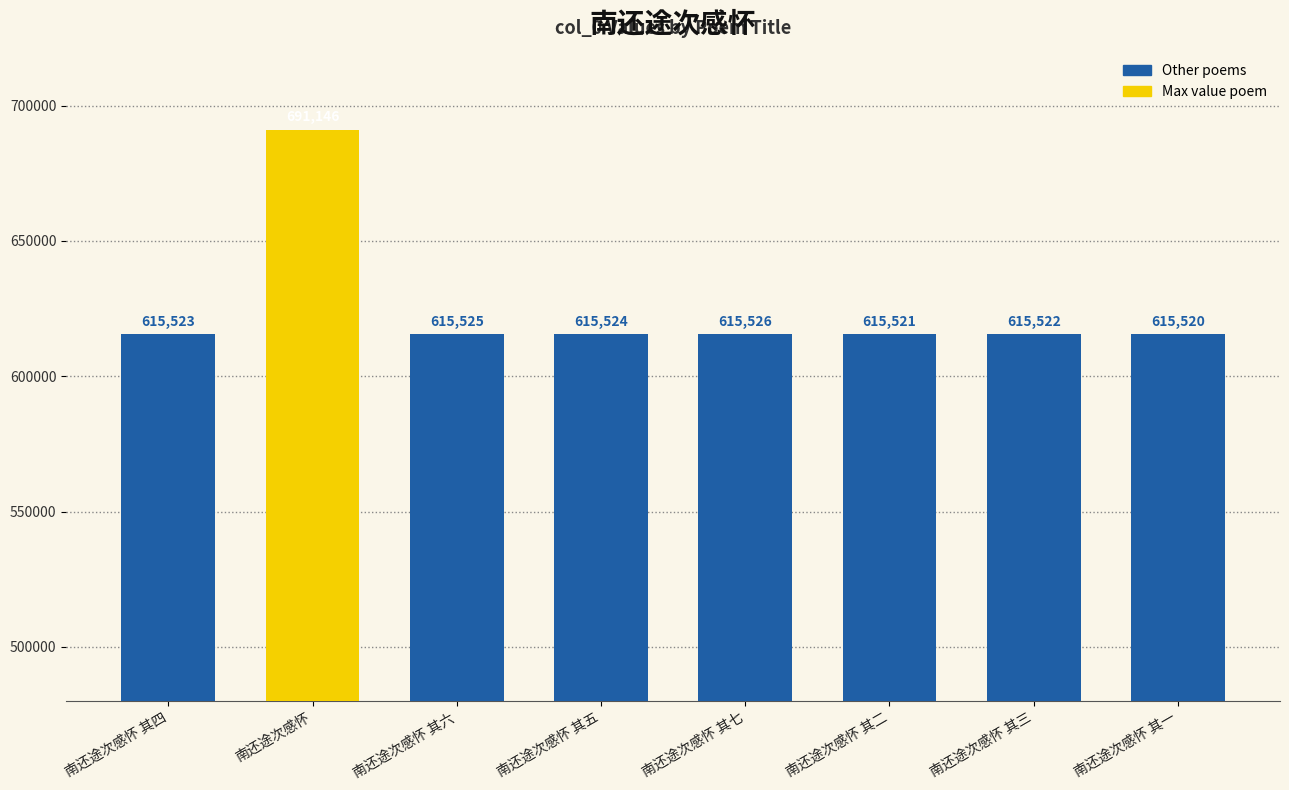

What is the value of the 7th bar from the left?

615522